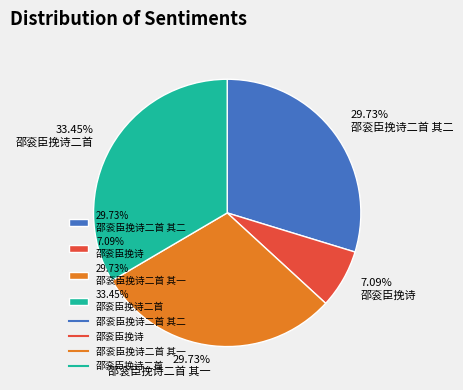

Approximately how many times larger is the value at 33.45% 邵衮臣挽诗二首 compared to 29.73% 邵衮臣挽诗二首 其二?

1.1